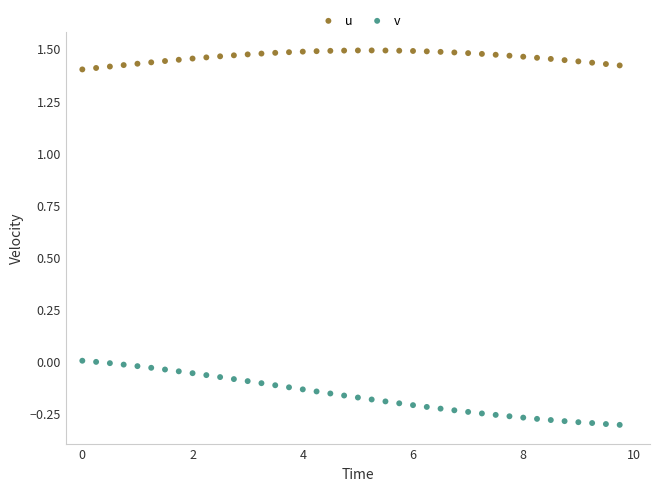

Across all data points, what is the range of Y values (max minus min)?

1.8